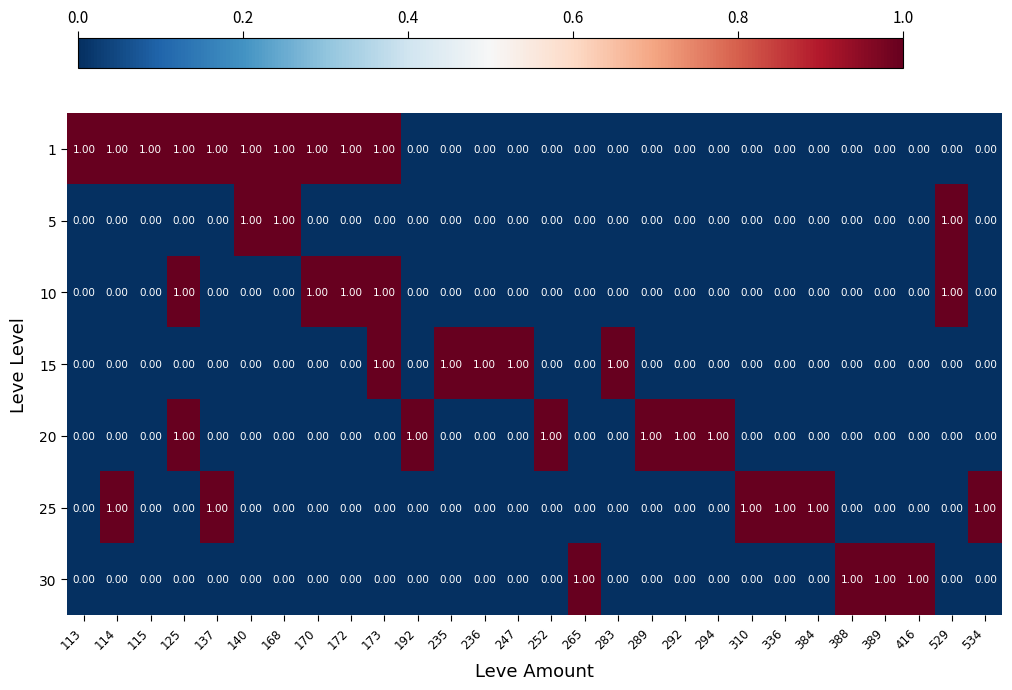

Which series has the widest spread of values?

1